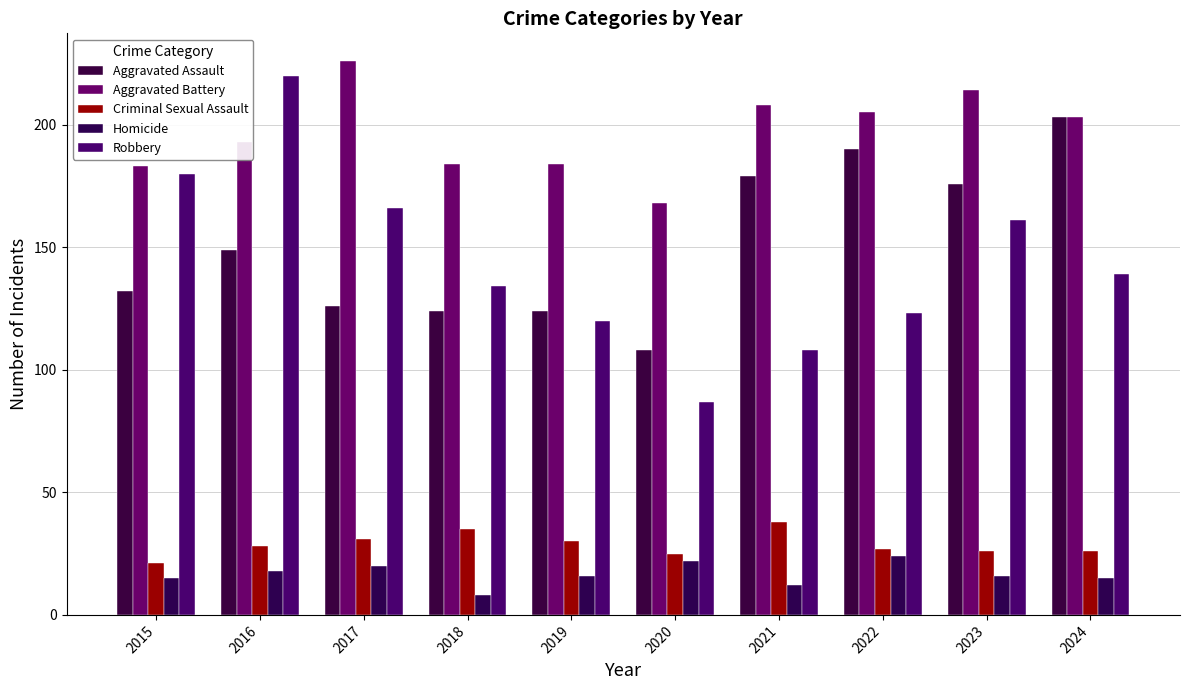

Where is Robbery nearest to the value 153?

2023